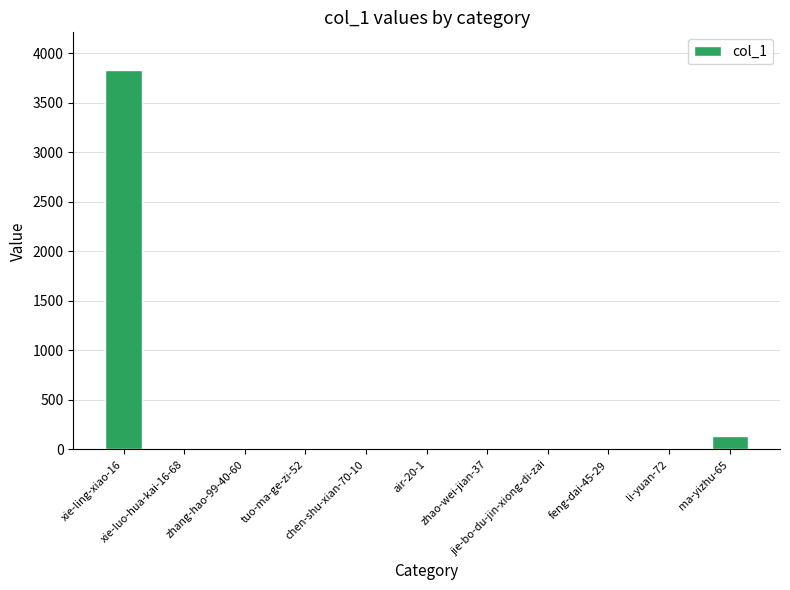

What is the sum of all values?

3992